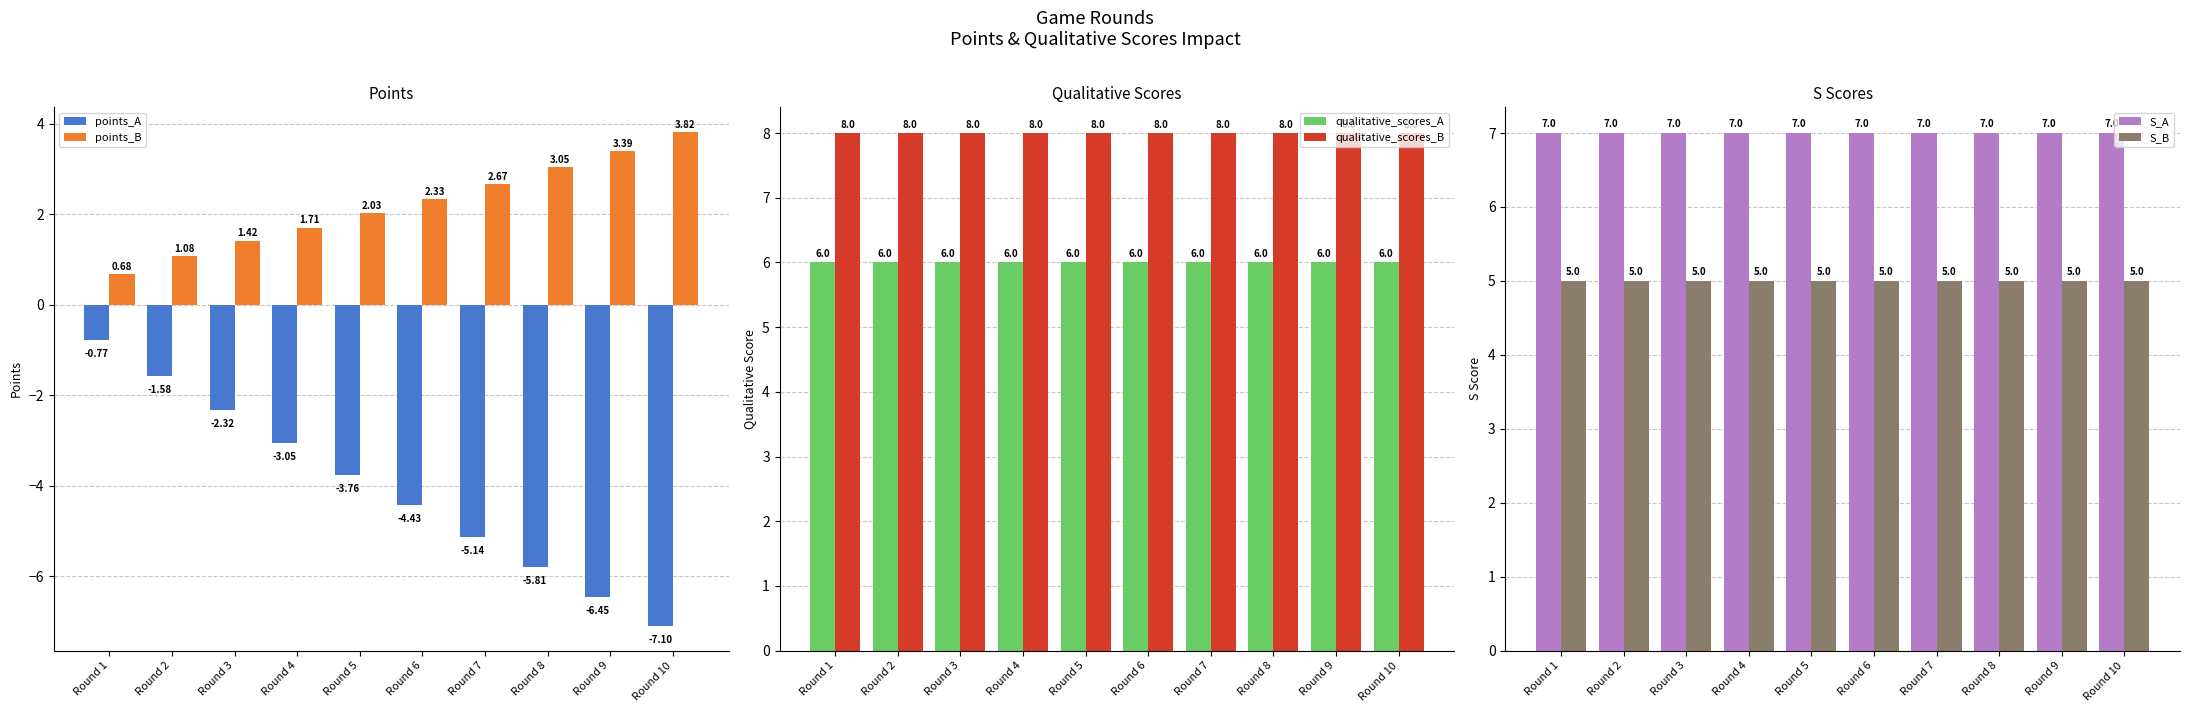

How many bars are there in each group?

6